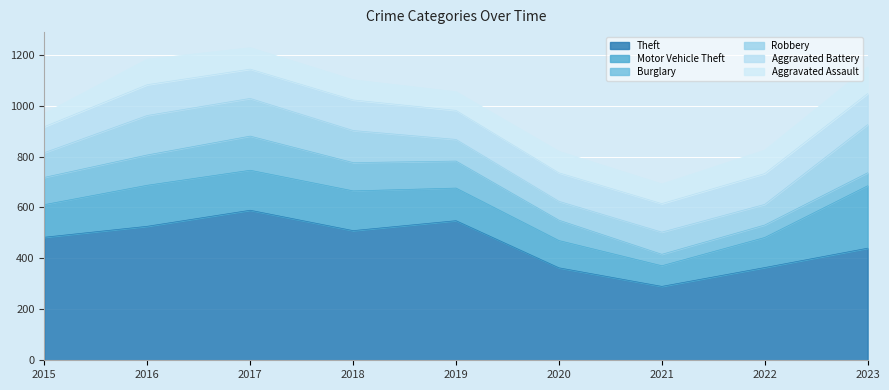

Rank the series at 2015 from lowest to highest value.

Aggravated Assault, Robbery, Aggravated Battery, Burglary, Motor Vehicle Theft, Theft